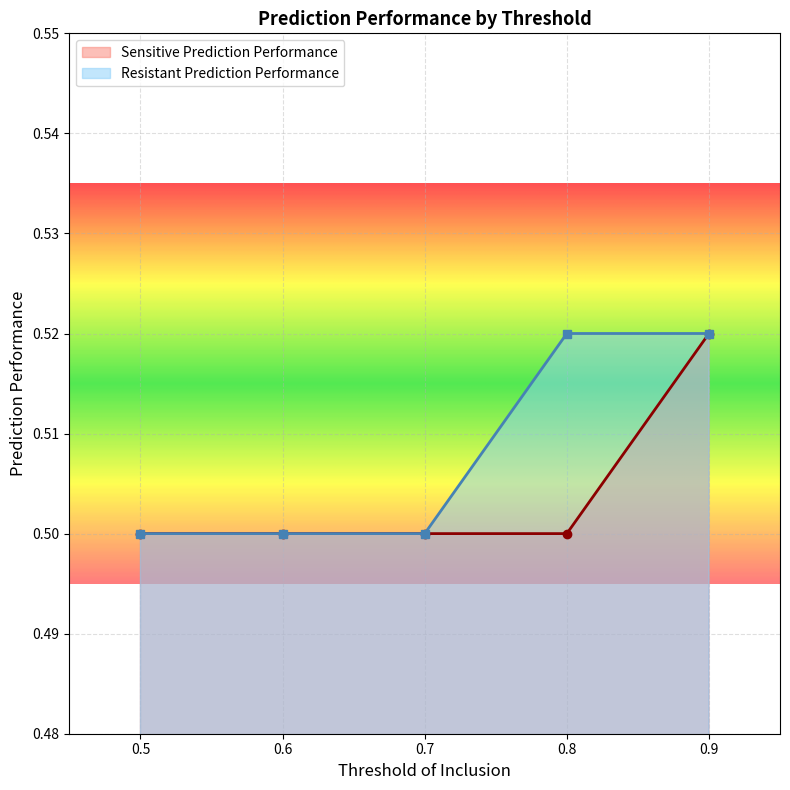

True or false: Sensitive Prediction Performance and Resistant Prediction Performance cross at least once.

False